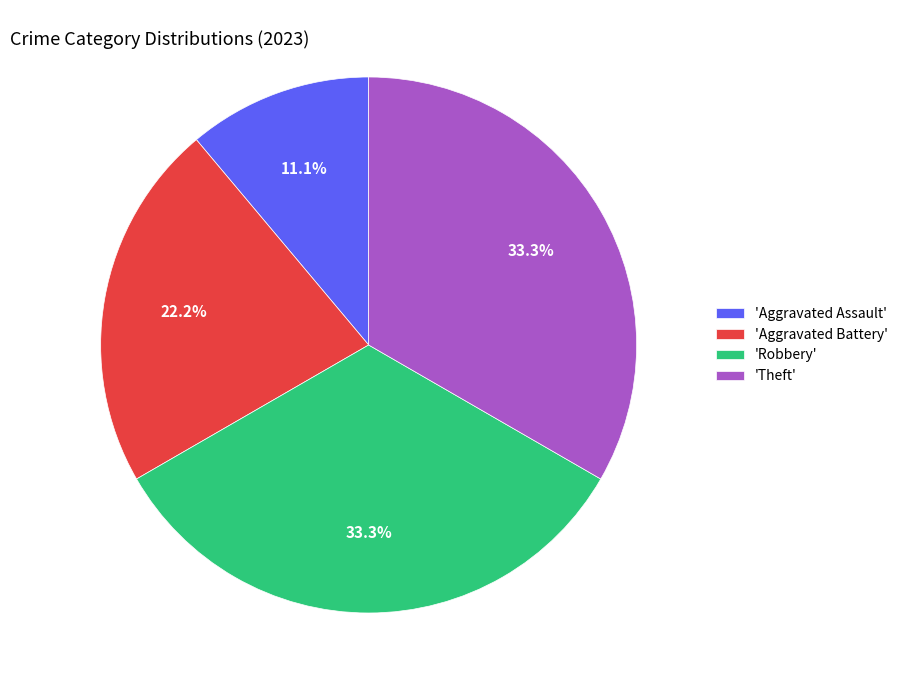

What is the total percentage of 'Aggravated Assault' and 'Aggravated Battery'?

33.3%